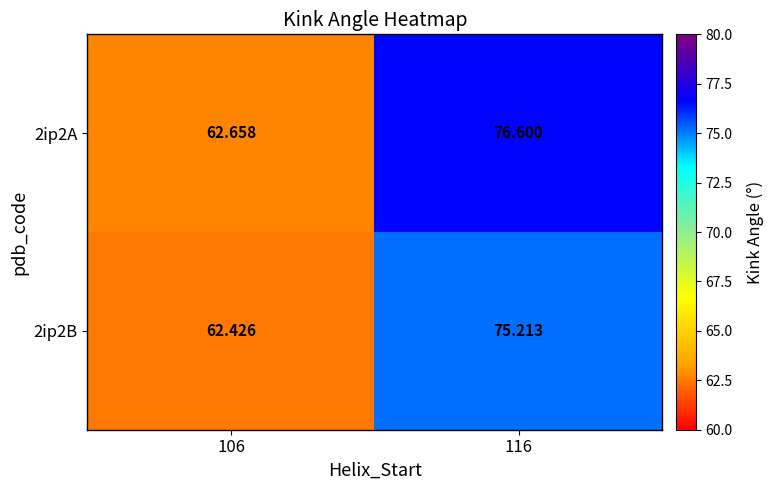

Is the value of 2ip2B at 116 greater than the value of 2ip2A at 106?

Yes